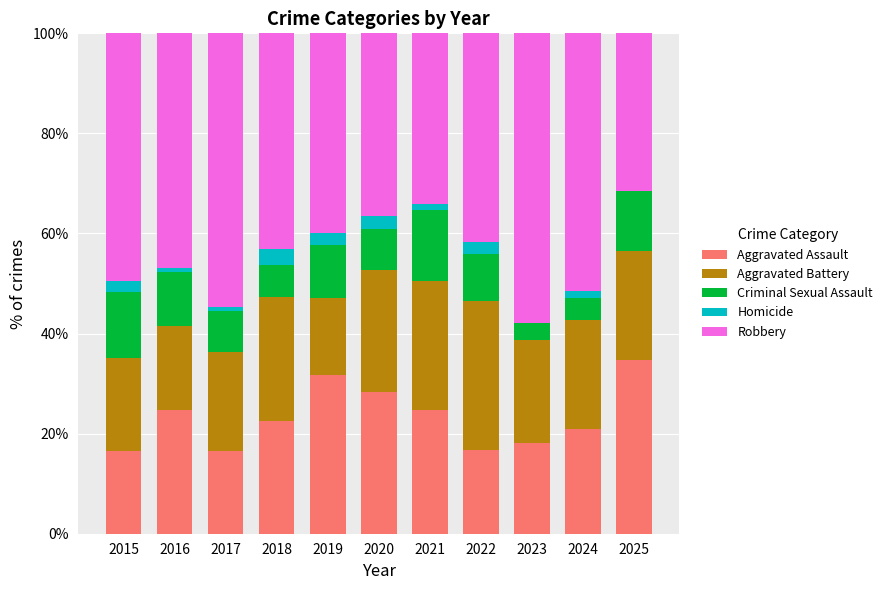

At which label does Aggravated Assault reach its peak?

2025